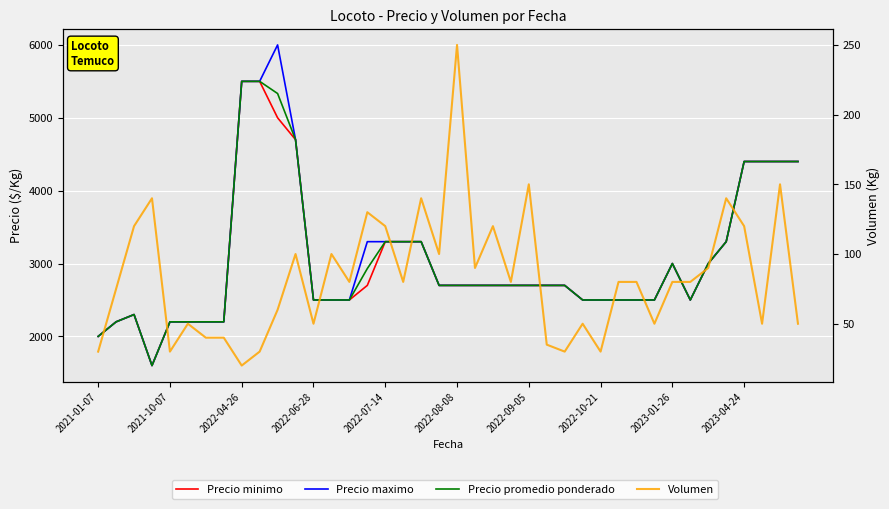

Does the chart display data point markers on the line(s)?

No